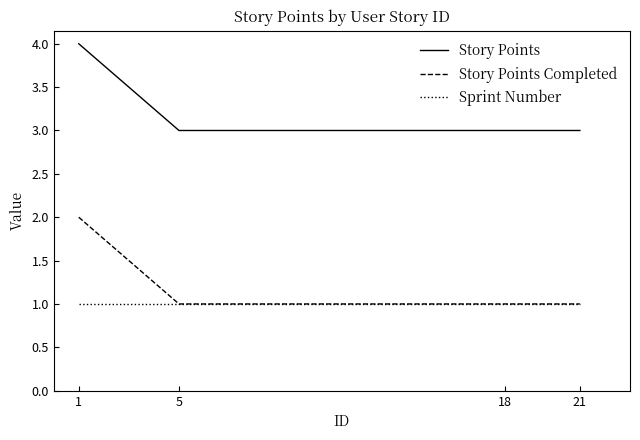

True or false: Story Points and Story Points Completed cross at least once.

False